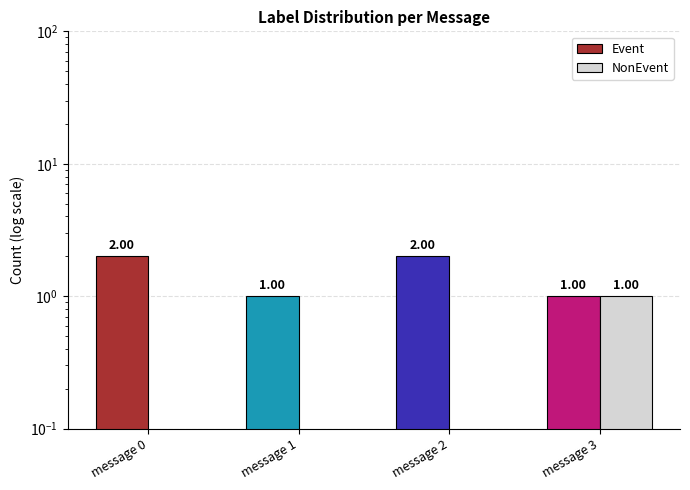

At which label does NonEvent reach its peak?

message 3